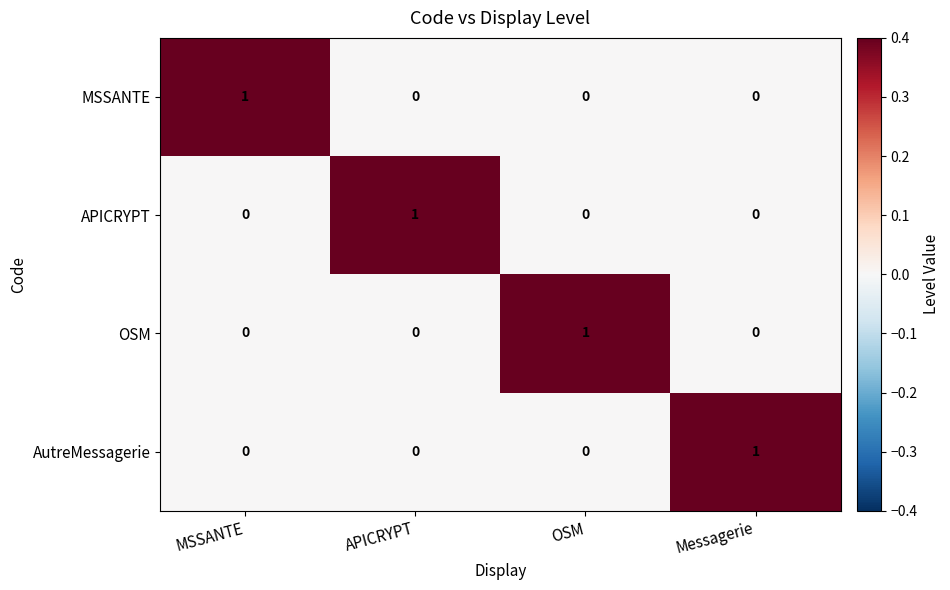

What is the maximum value shown in the chart?

1